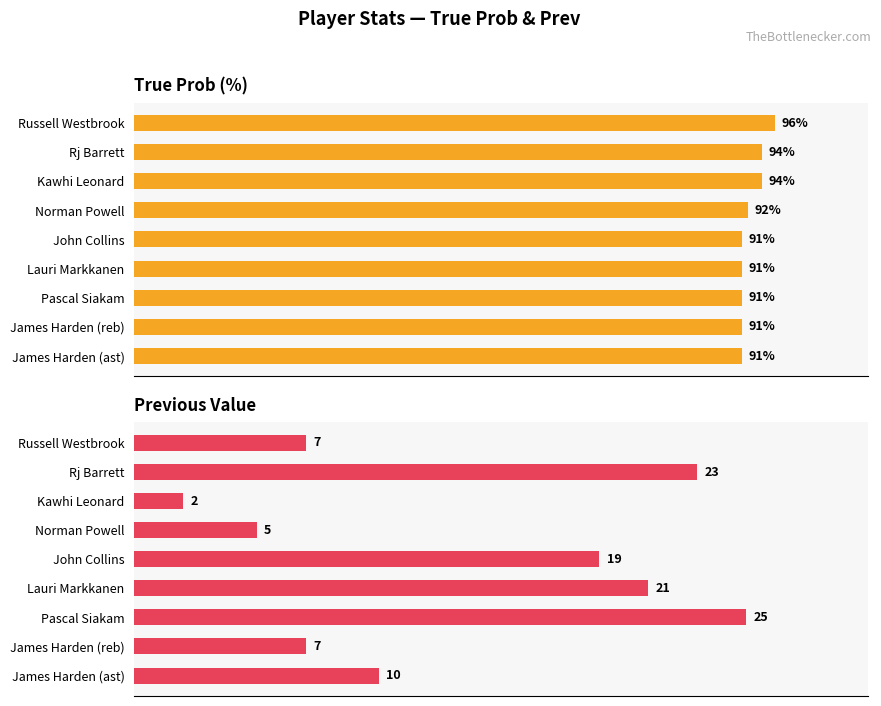

Count the number of categories in the chart.

9